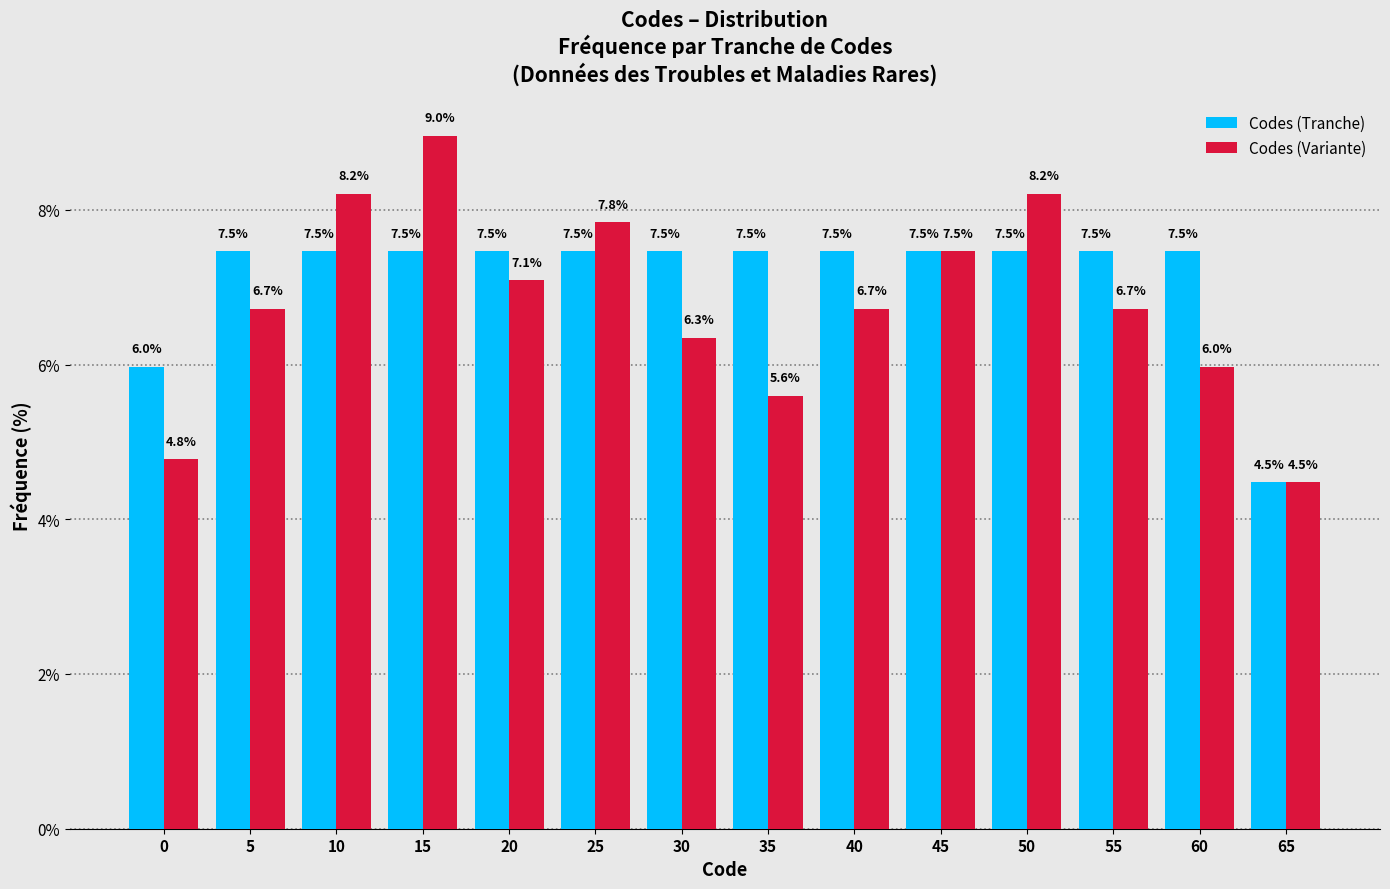

Reading right to left, list all the values displayed in this chart.

Codes (Tranche): 65=4.5	60=7.5	55=7.5	50=7.5	45=7.5	40=7.5	35=7.5	30=7.5	25=7.5	20=7.5	15=7.5	10=7.5	5=7.5	0=6.0
Codes (Variante): 65=4.5	60=6.0	55=6.7	50=8.2	45=7.5	40=6.7	35=5.6	30=6.3	25=7.8	20=7.1	15=9.0	10=8.2	5=6.7	0=4.8